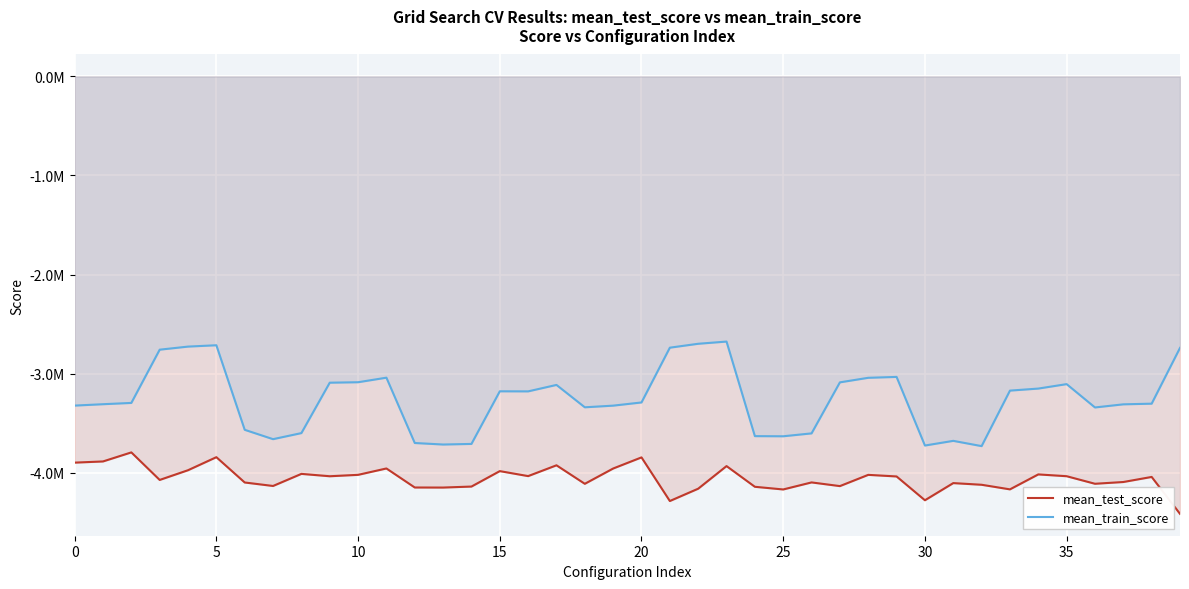

The mean_test_score series shows -3956289.0 at 11. True or false?

True